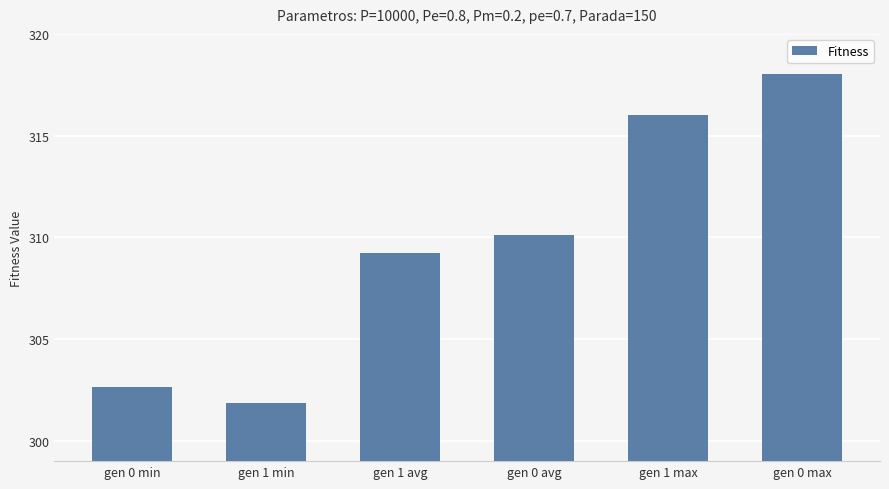

What is the change in value from gen 1 min to gen 1 avg?

+7.4